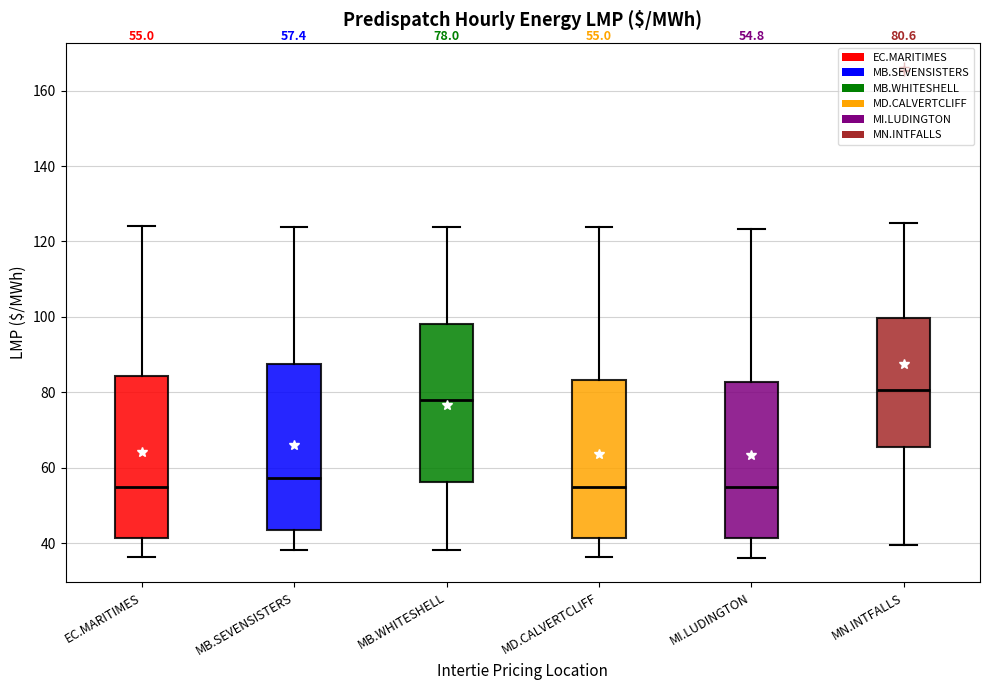

Which box's median line is the highest?

MN.INTFALLS